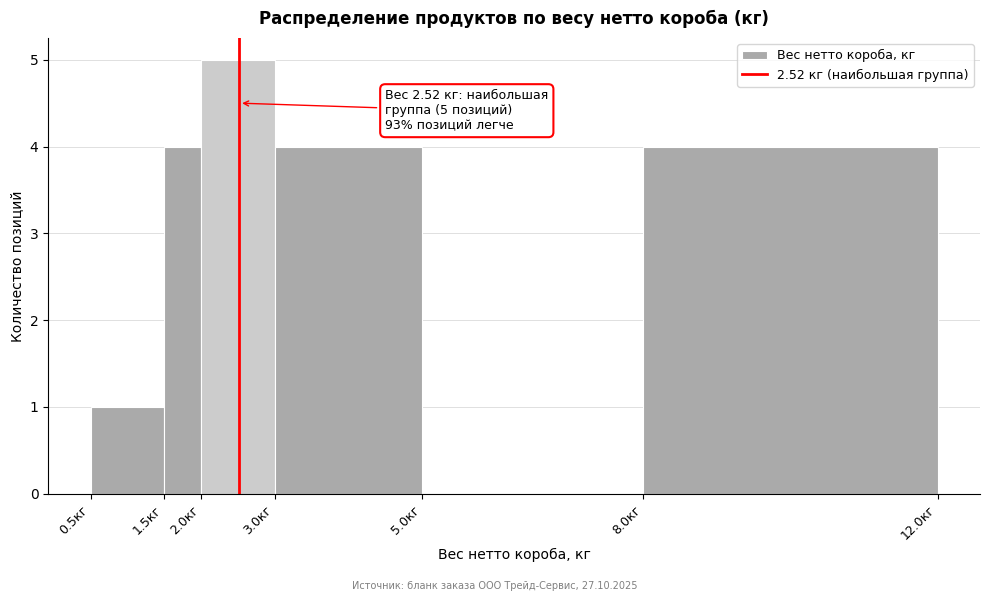

Over which range of the x-axis is the bar tallest?

2.0 to 3.0